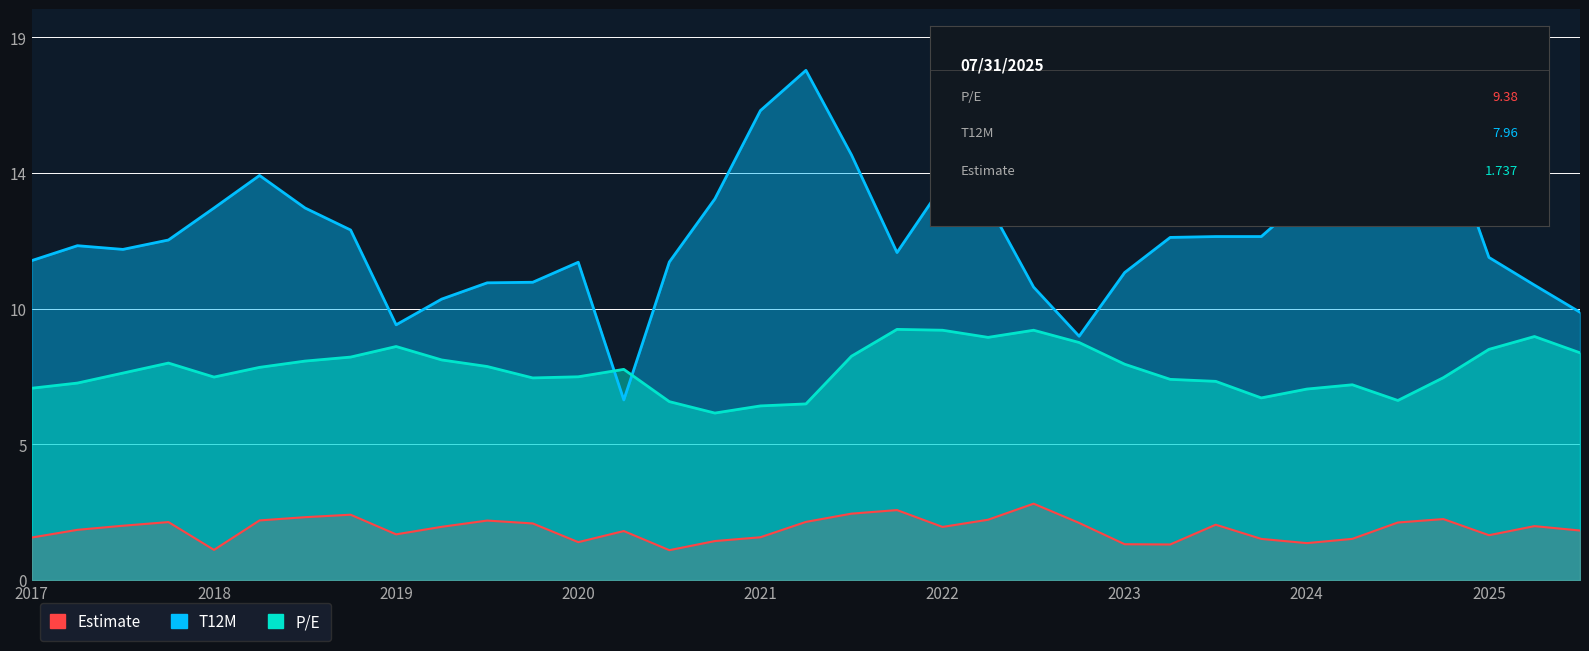

True or false: T12M and Estimate intersect in this chart.

False